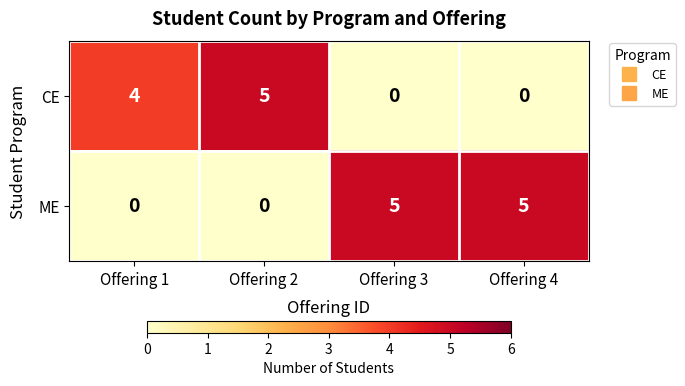

How many CE values are between 0 and 5?

4